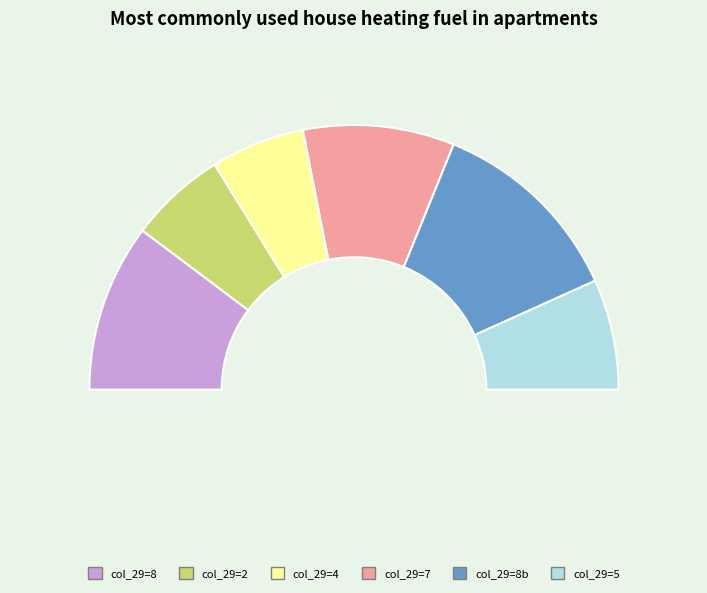

What is the change in value from 2 to 3?

+1